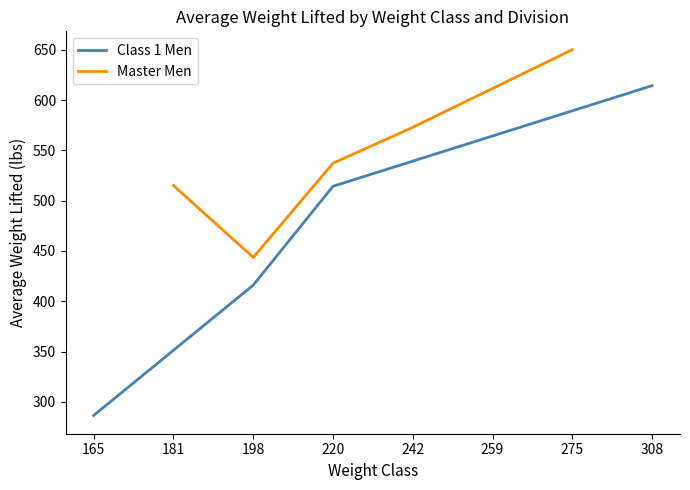

How many interior local valleys does the Class 1 Men series have?

0